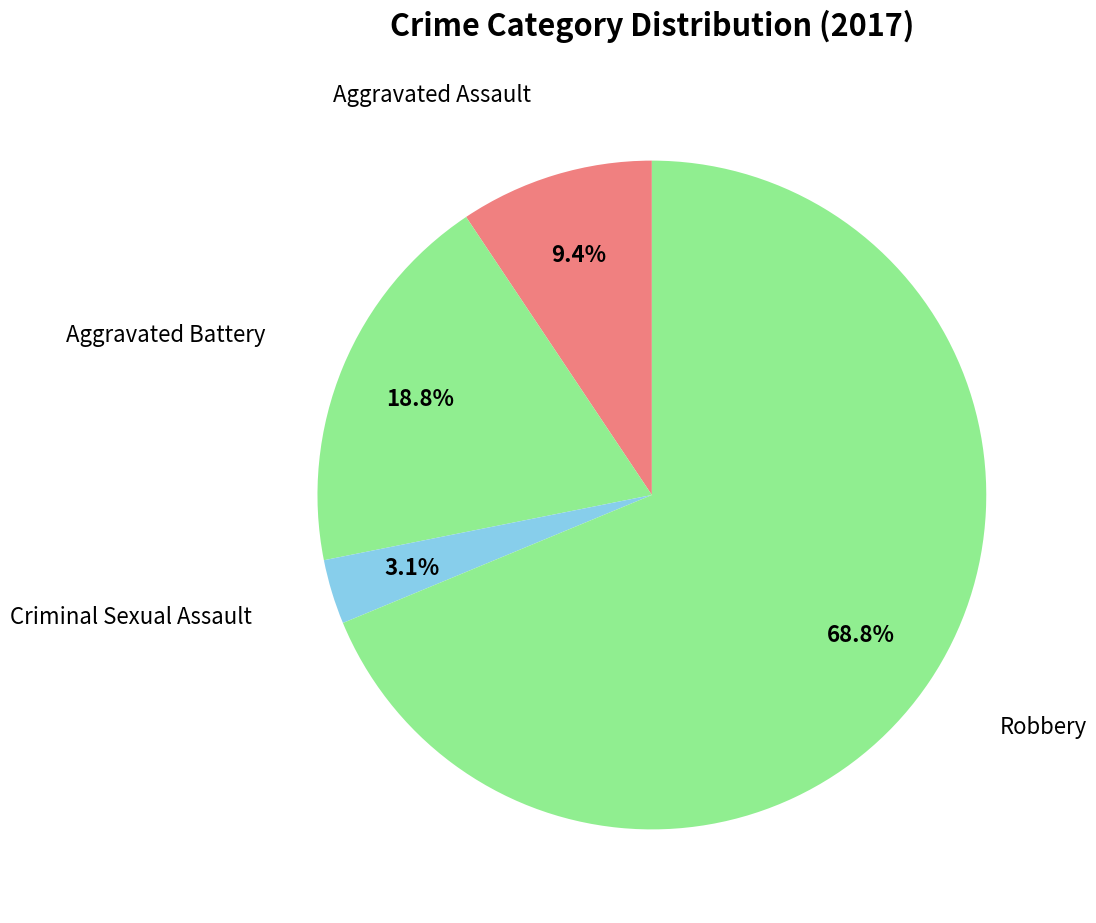

Count the number of slices in the pie.

4